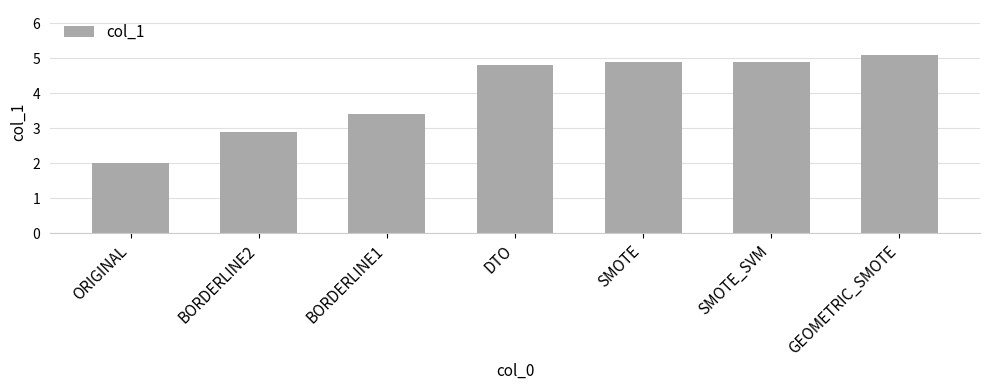

Are the bars grouped side by side (vs. stacked)?

No